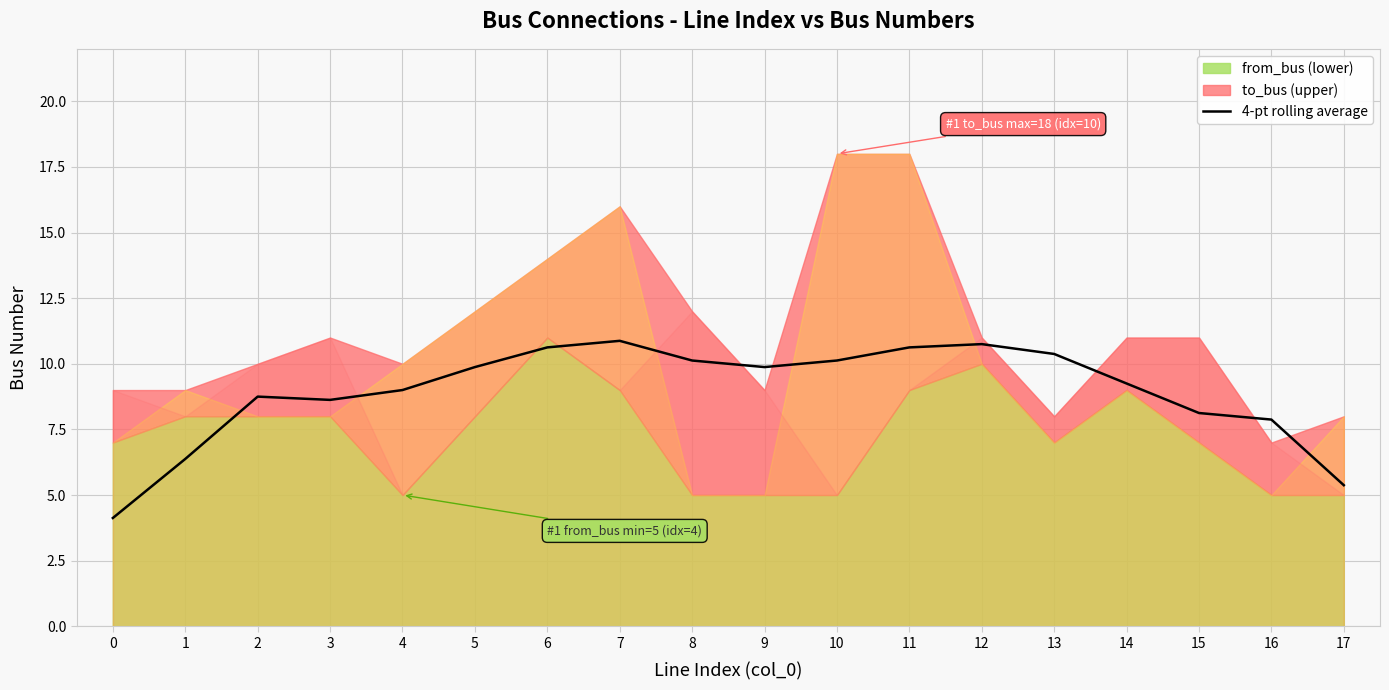

Approximately how many times larger is the value at 8 compared to 5?

1.0